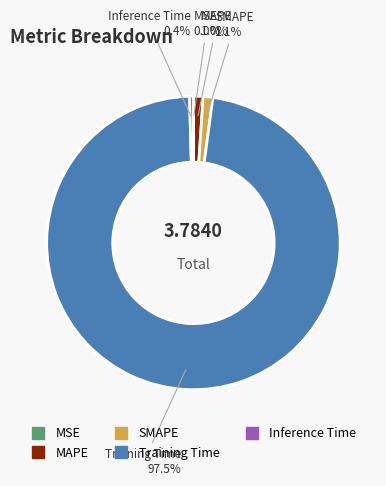

Do MAPE and Training Time together represent more than half of the pie?

Yes